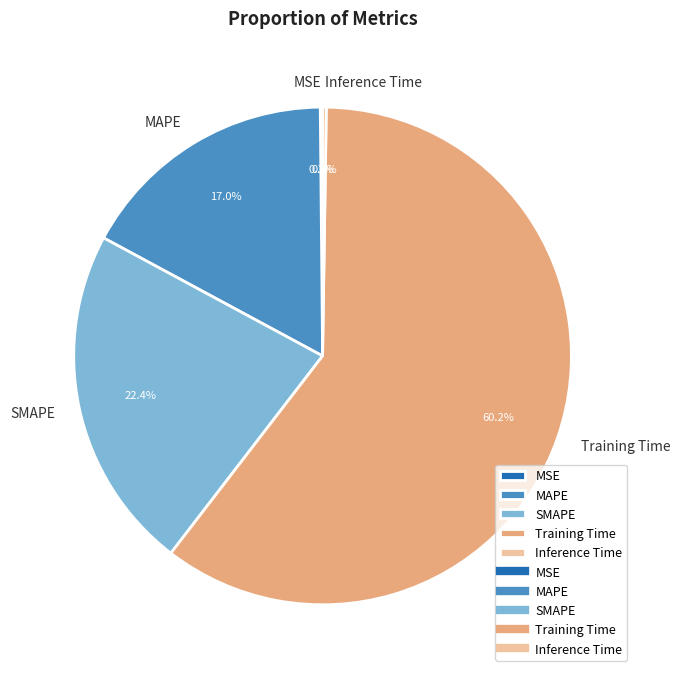

Do SMAPE and Training Time together represent more than half of the pie?

Yes